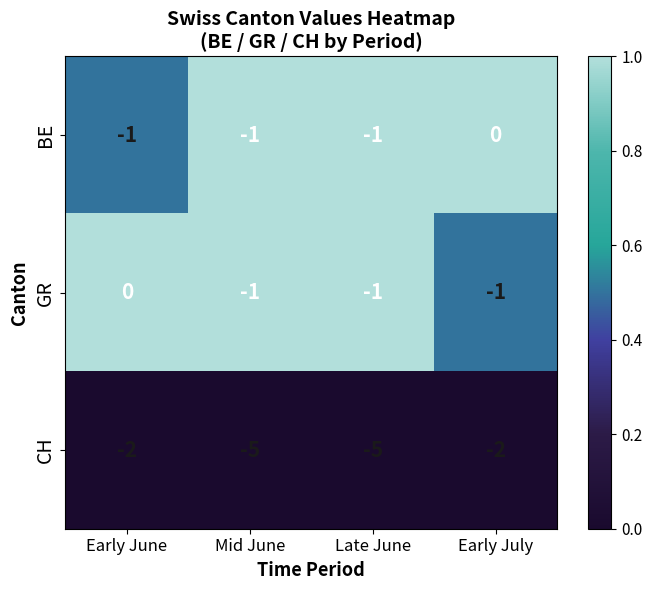

Reading left to right, extract all data points from this chart.

BE: Early June=-1	Mid June=-1	Late June=-1	Early July=0
GR: Early June=0	Mid June=-1	Late June=-1	Early July=-1
CH: Early June=-2	Mid June=-5	Late June=-5	Early July=-2